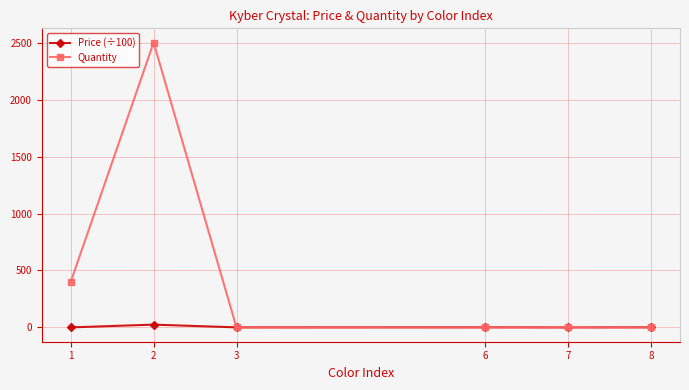

What is the maximum value for Quantity?

2500.0